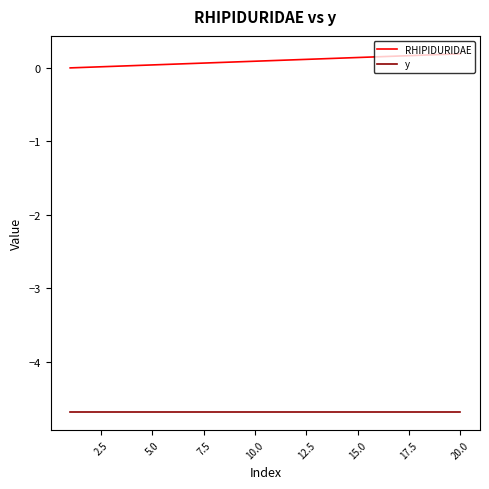

True or false: y and RHIPIDURIDAE intersect in this chart.

False